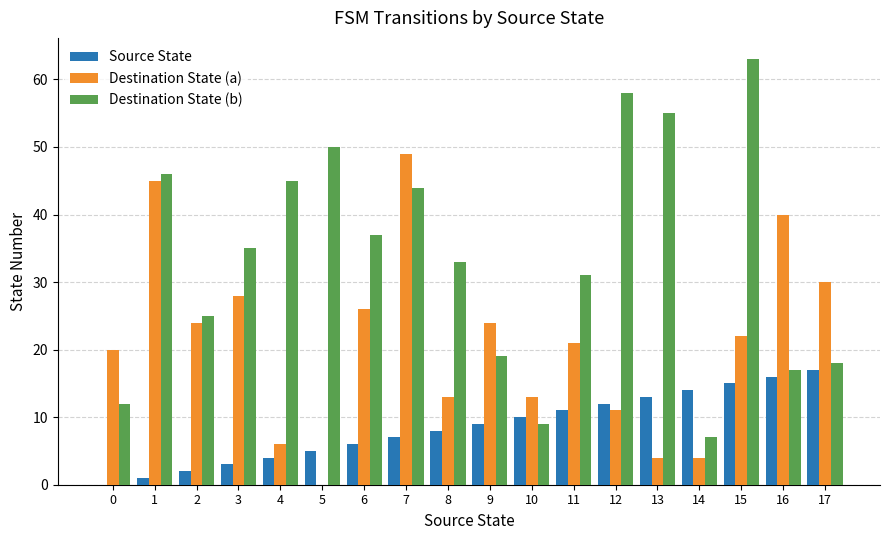

How many categories are shown in the chart?

18